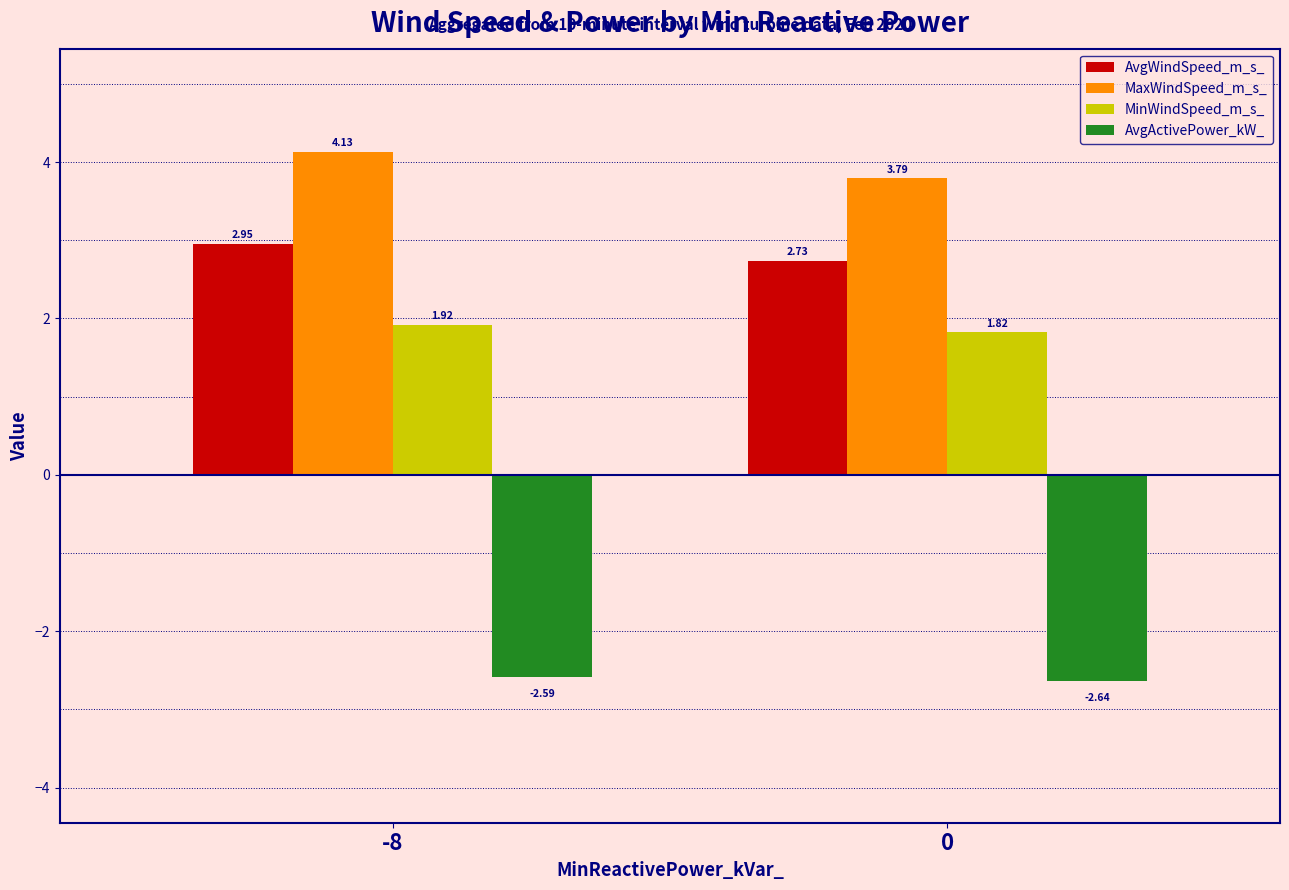

Is the value of AvgActivePower_kW_ at 0 greater than the value of MinWindSpeed_m_s_ at 0?

No